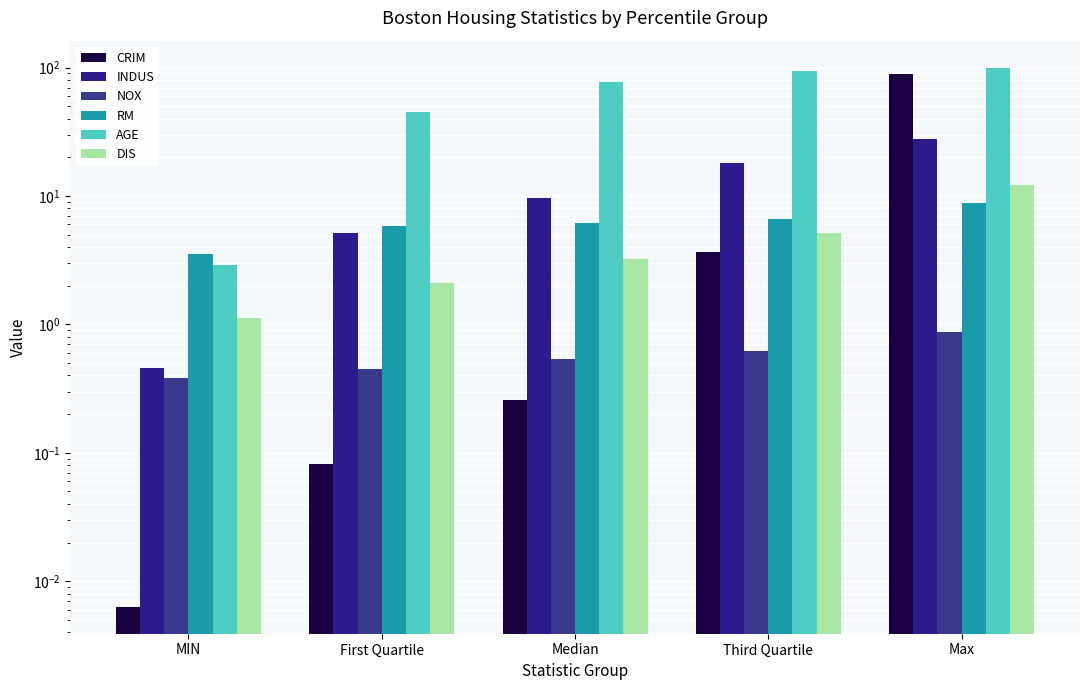

Which series changed the most between MIN and First Quartile?

AGE